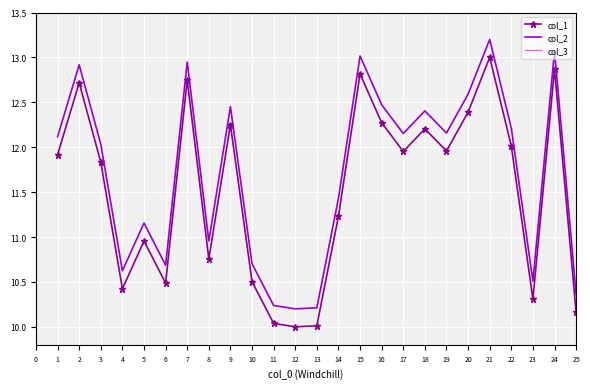

How many interior local valleys does the col_2 series have?

7